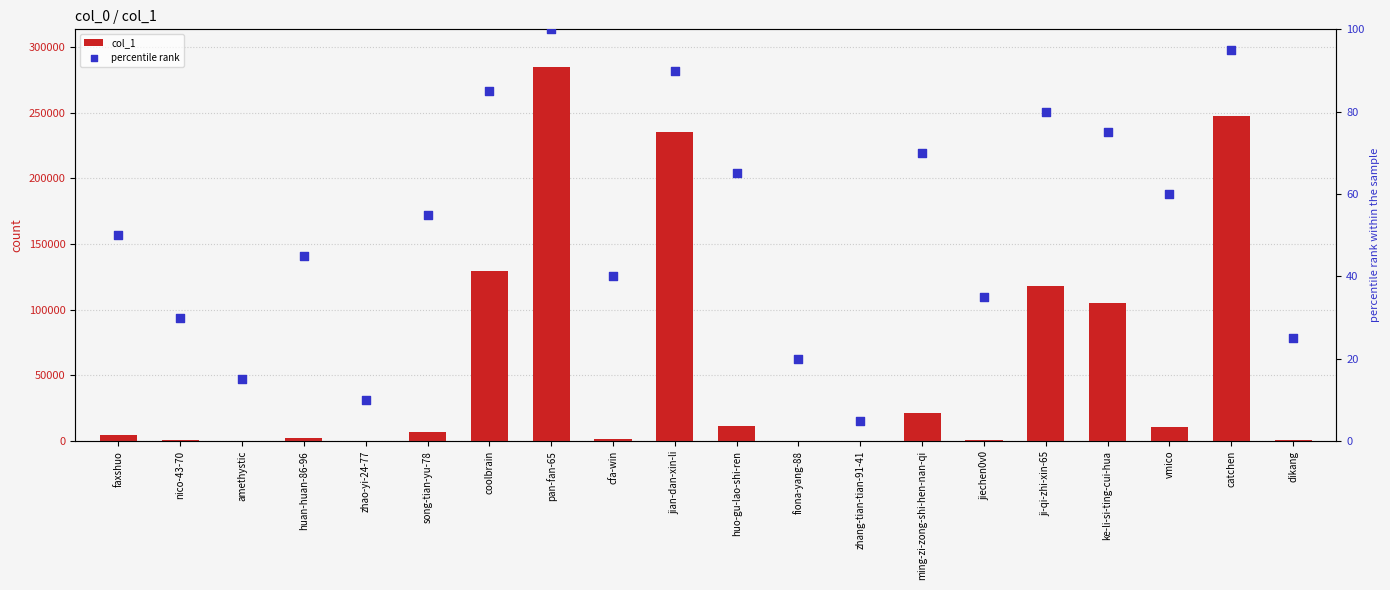

Is the value of percentile rank at zhao-yi-24-77 greater than the value of col_1 at huan-huan-86-96?

No